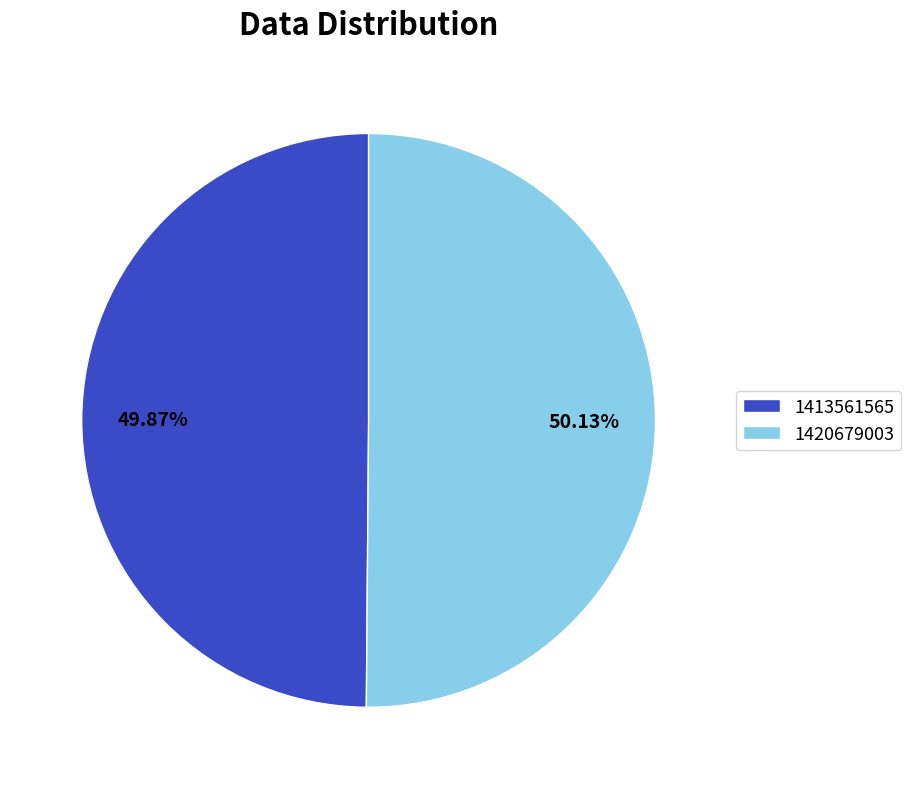

To the nearest percent, what is the average slice percentage?

50%